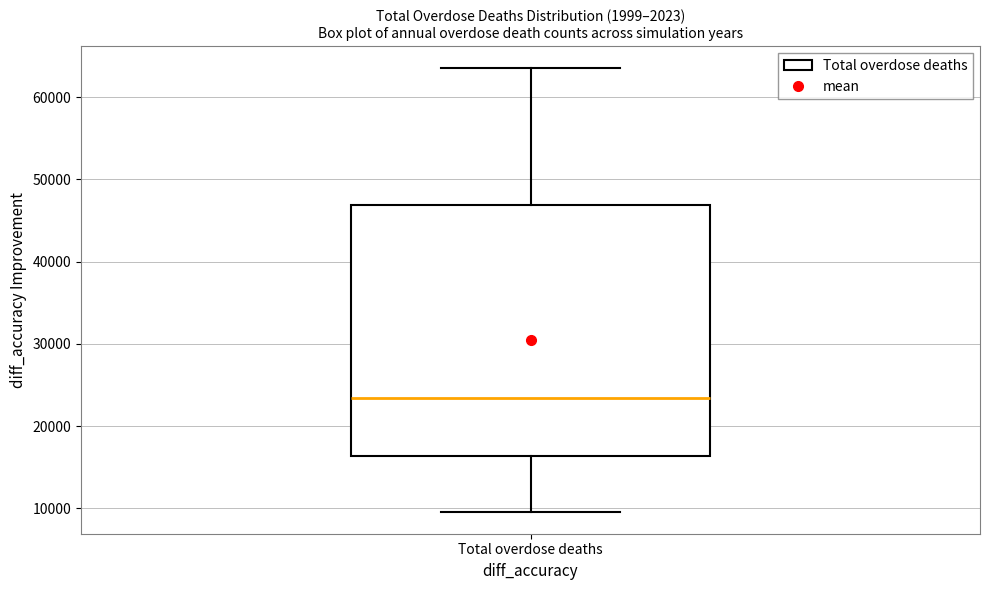

Read this box plot against the y-axis: the position of the median line, the range covered by the box, and the ends of both whiskers. The values are not printed on the chart, so give them approximately, as read against the axis.

median 23000, box 16000 to 47000, whiskers 10000 to 64000